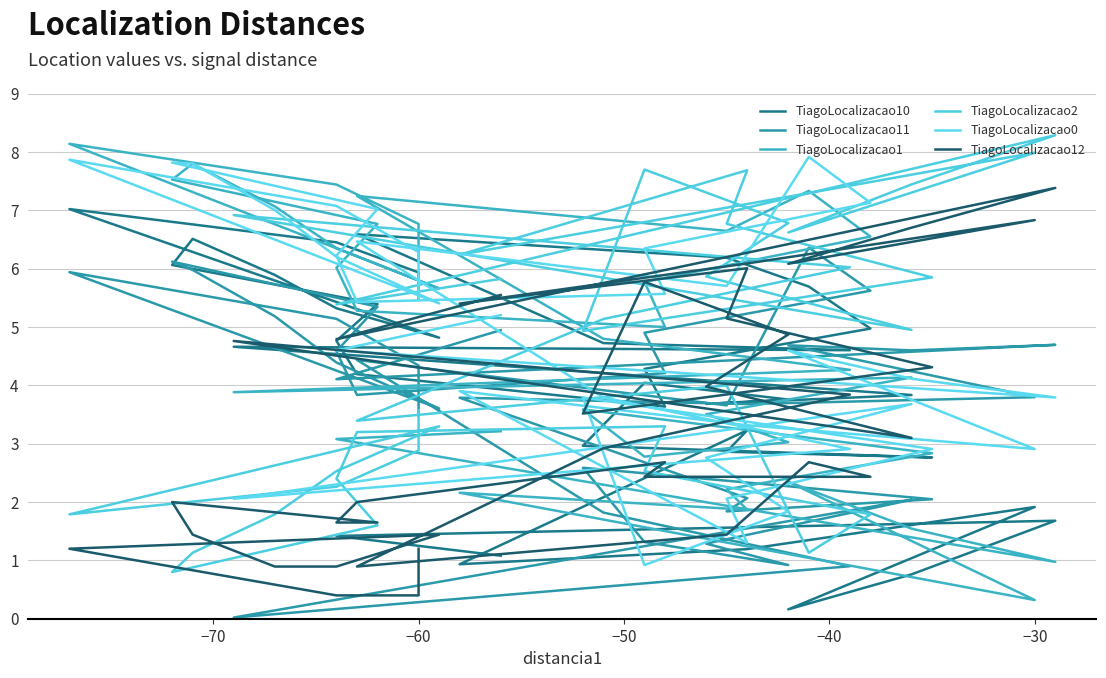

Which series has the largest total across all categories?

TiagoLocalizacao0